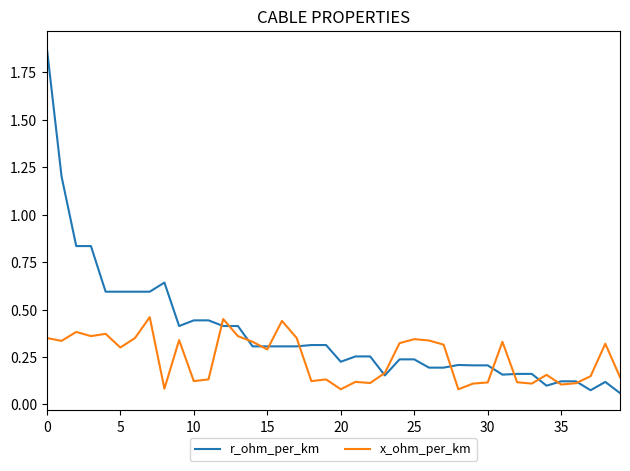

Rank the series by their maximum value, from lowest to highest.

x_ohm_per_km, r_ohm_per_km